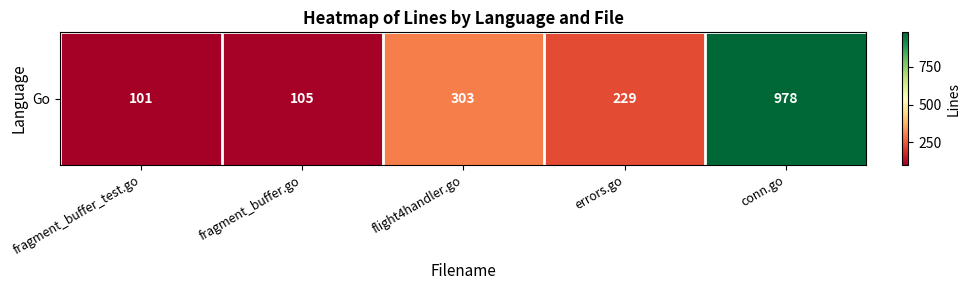

What is the approximate value at conn.go?

978